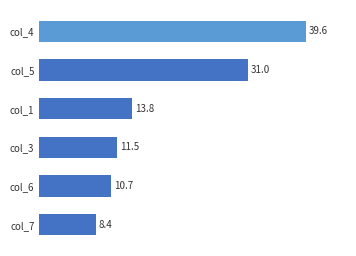

Are the bars grouped side by side (vs. stacked)?

No